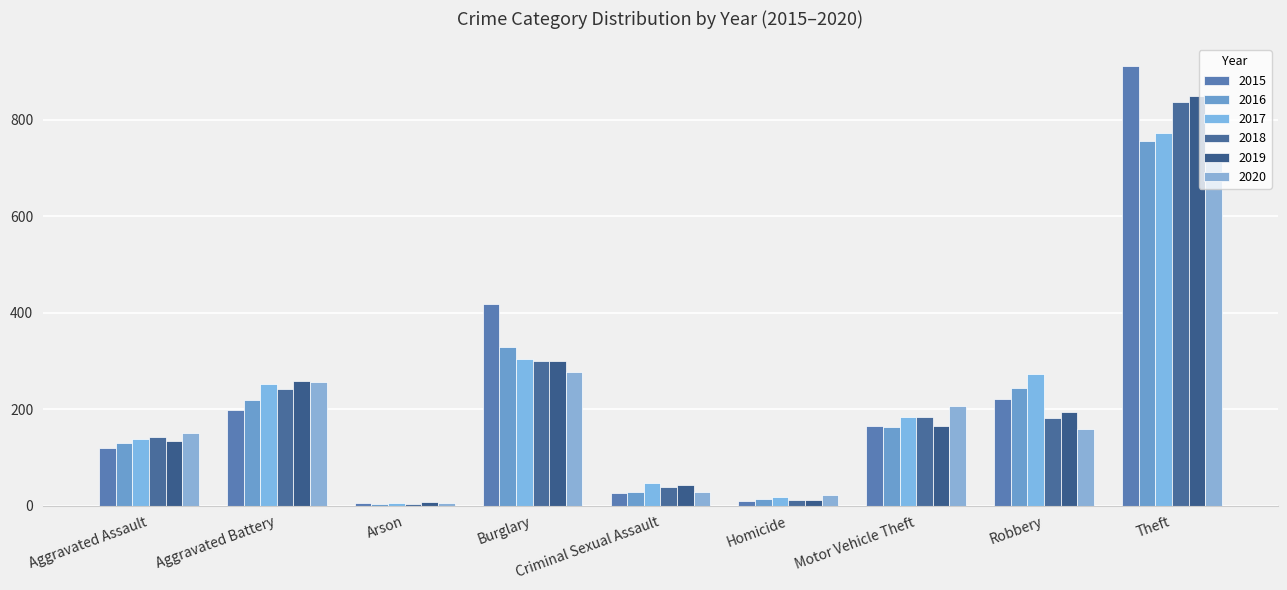

Where does the 2016 series first go above 163?

Aggravated Battery